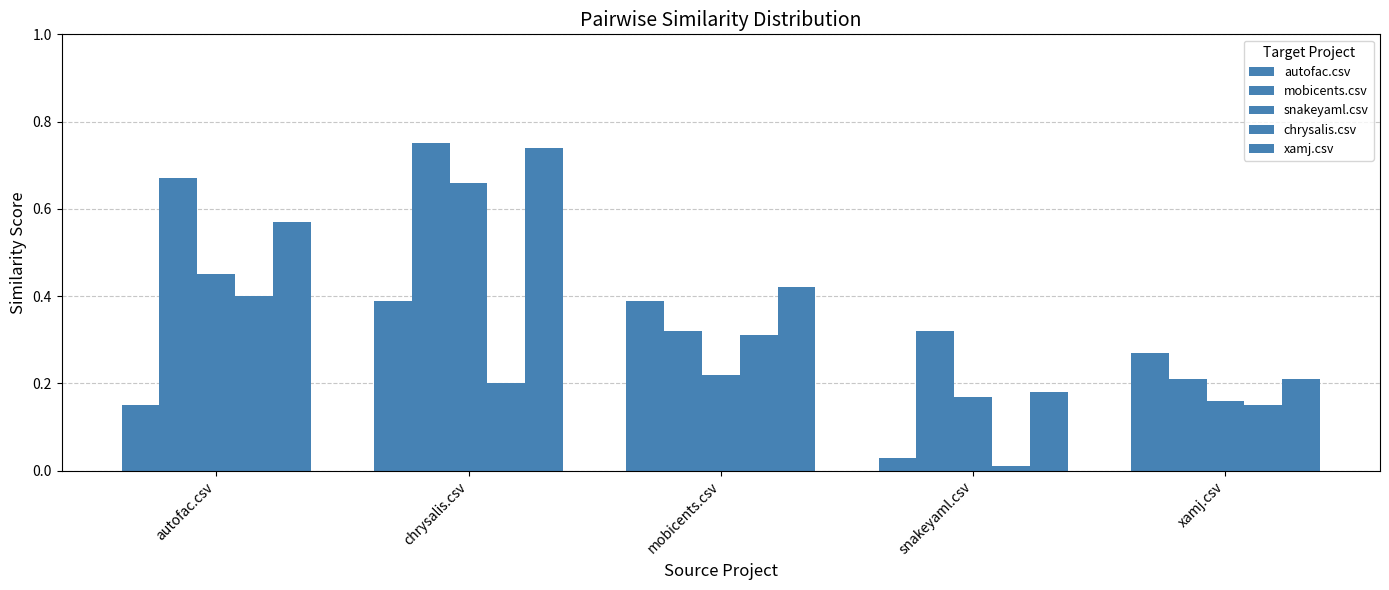

What is the label of the 3rd bar from the left?

mobicents.csv